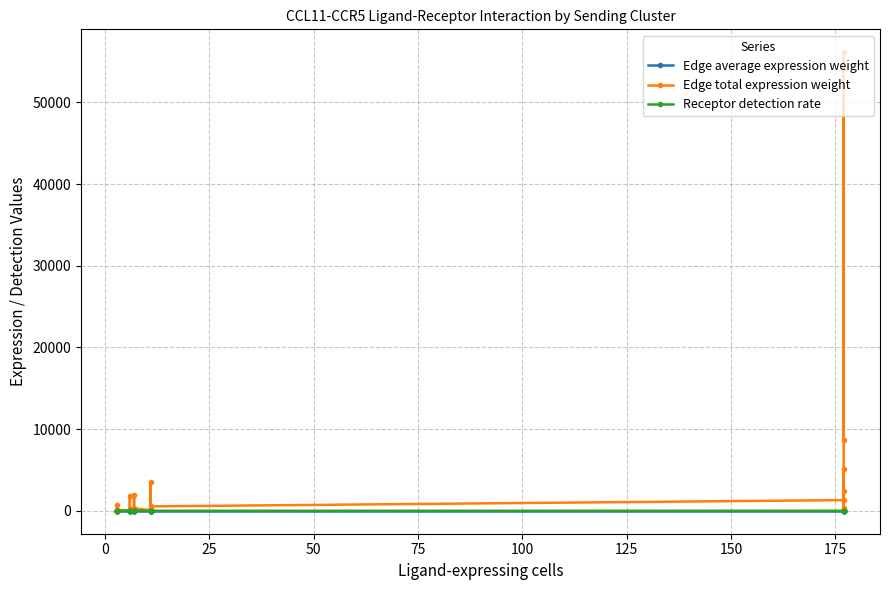

Which series has the widest spread of values?

Edge total expression weight